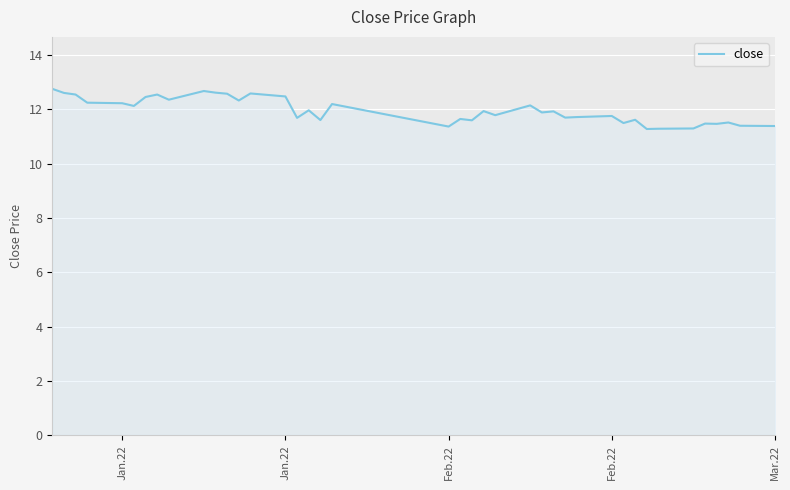

Does the chart have visible grid lines?

Yes